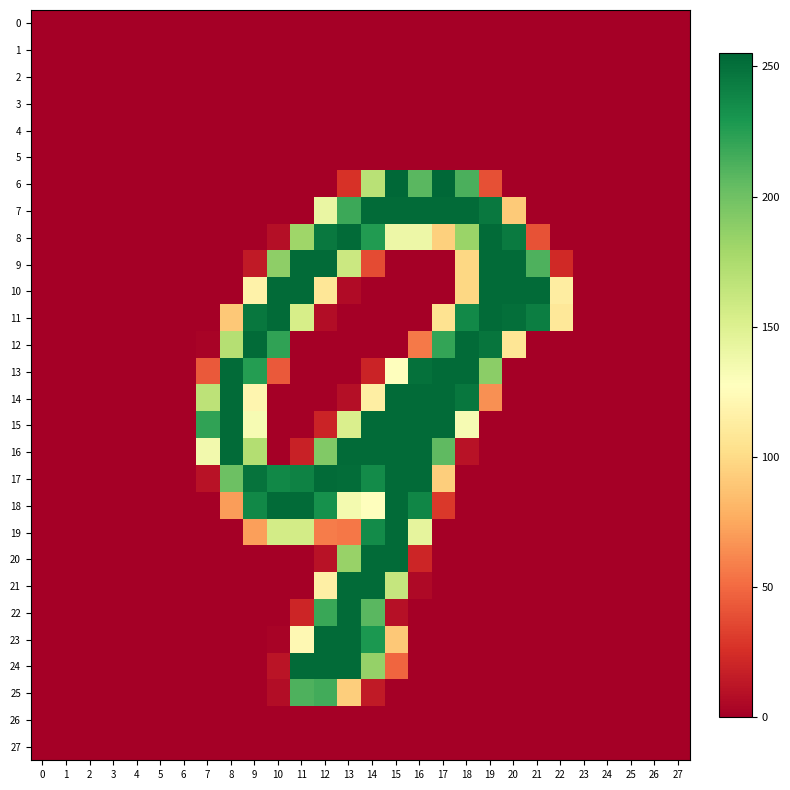

What is the spread (max minus min) of values at 18?

253